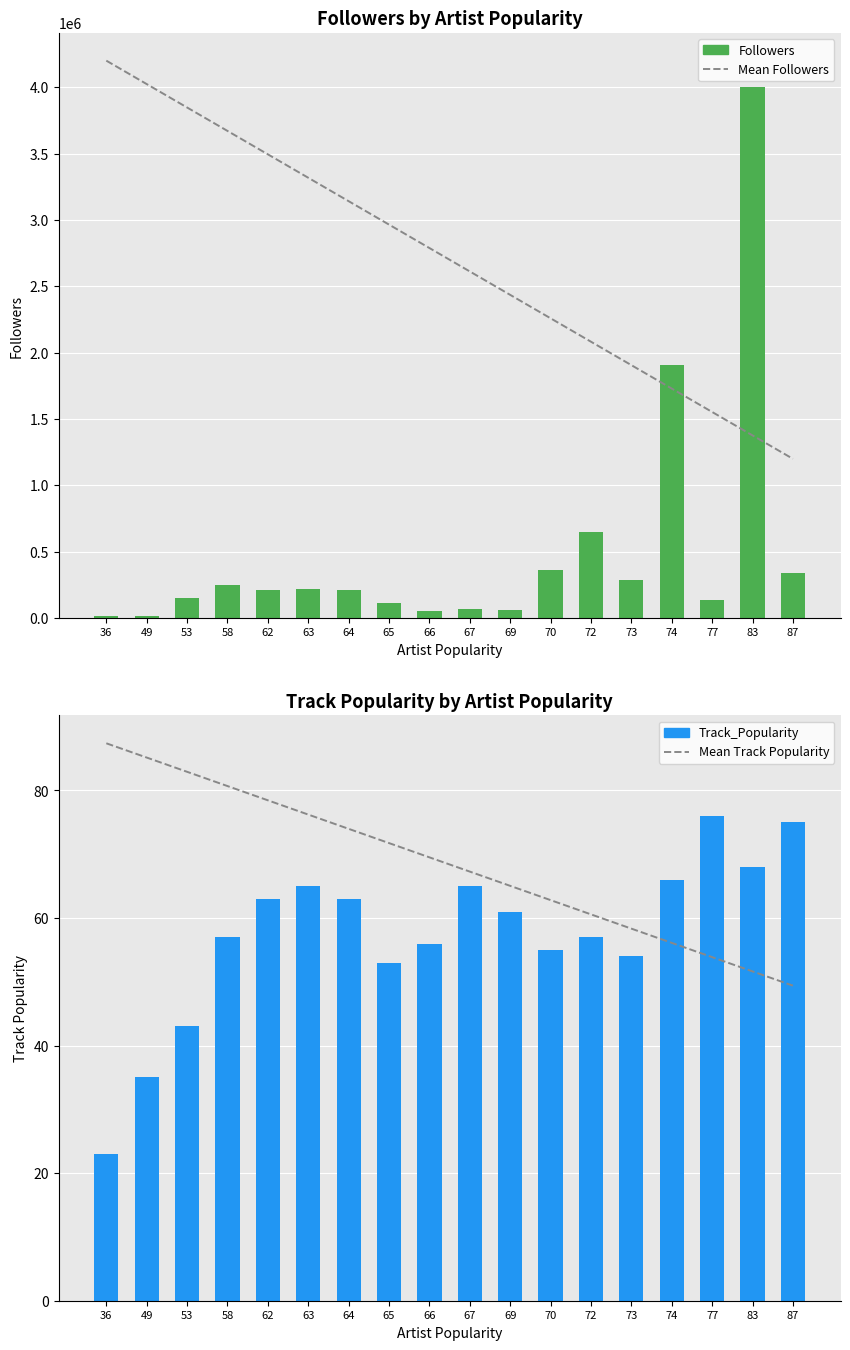

Where does the Track_Popularity series first go above 61?

62